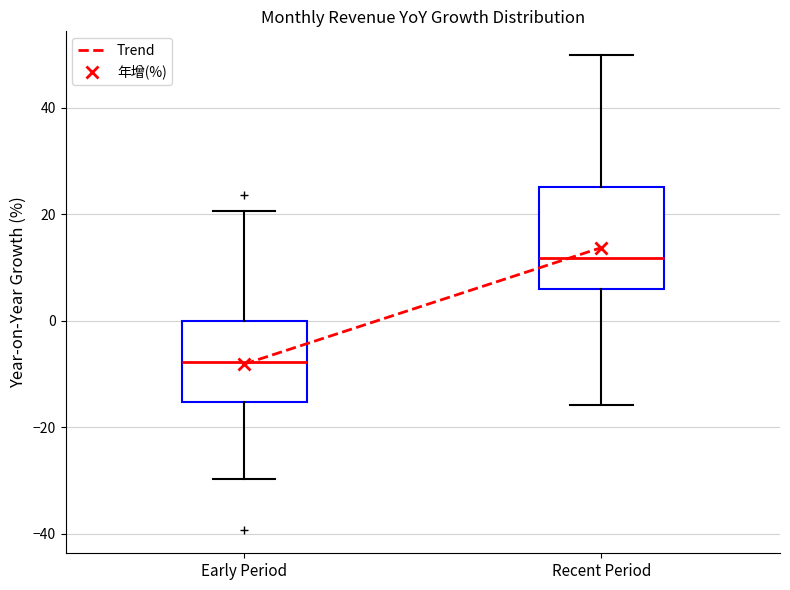

Where does the upper whisker of the box for Early Period end on the y-axis? The values are not printed on the chart, so give them approximately, as read against the axis.

20